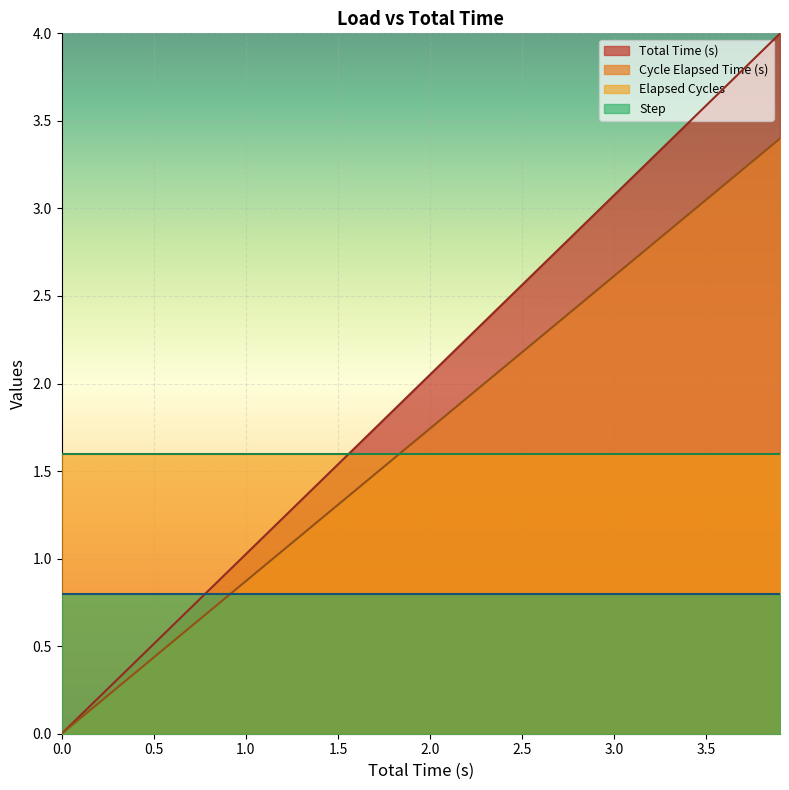

Rank the series by their maximum value, from highest to lowest.

Total Time (s), Cycle Elapsed Time (s), Elapsed Cycles, Step